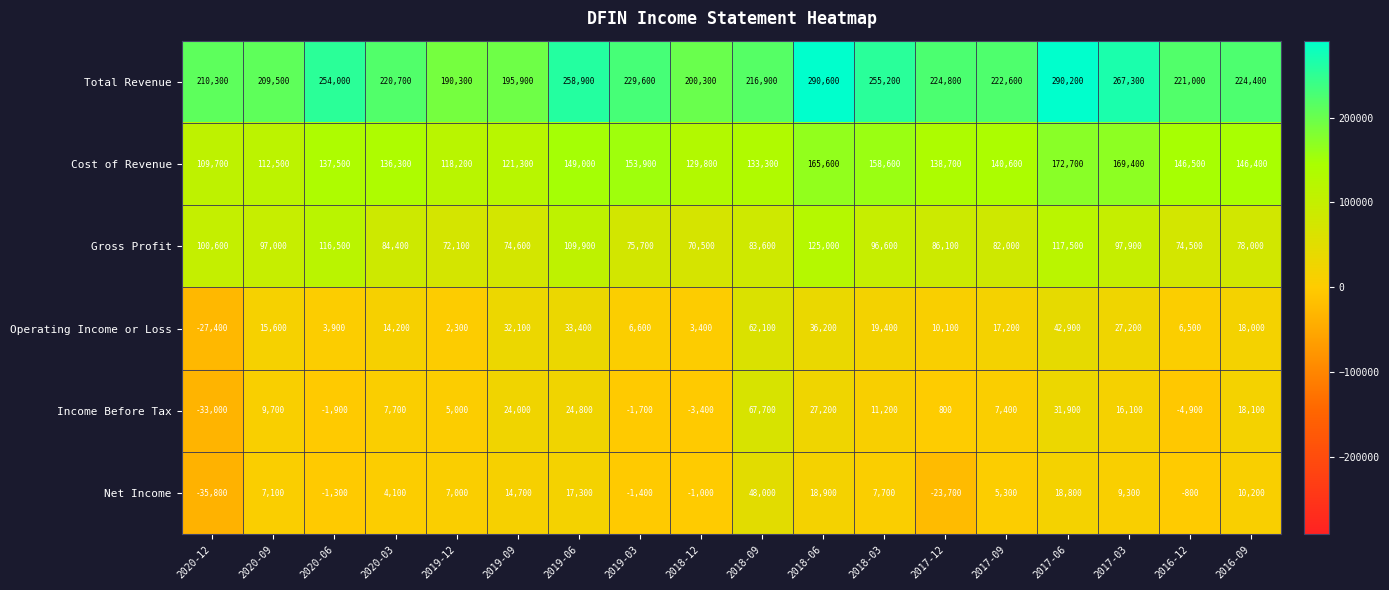

The value of Total Revenue at 2019-06 is 103585. True or false?

False